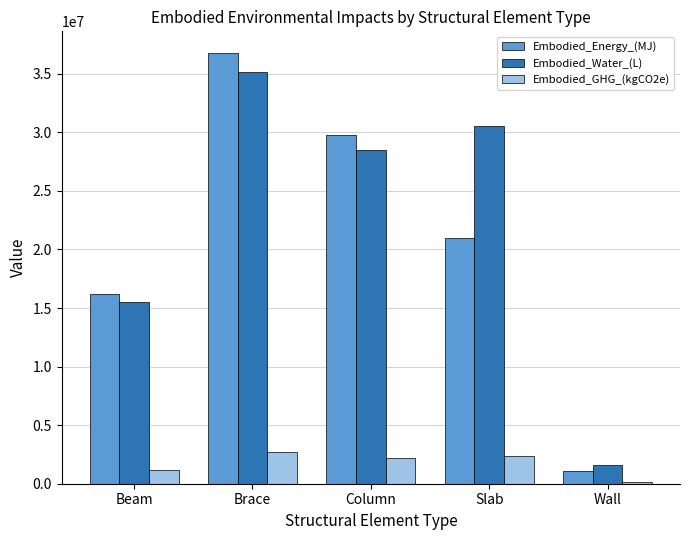

Which category has the highest value across all series?

Brace